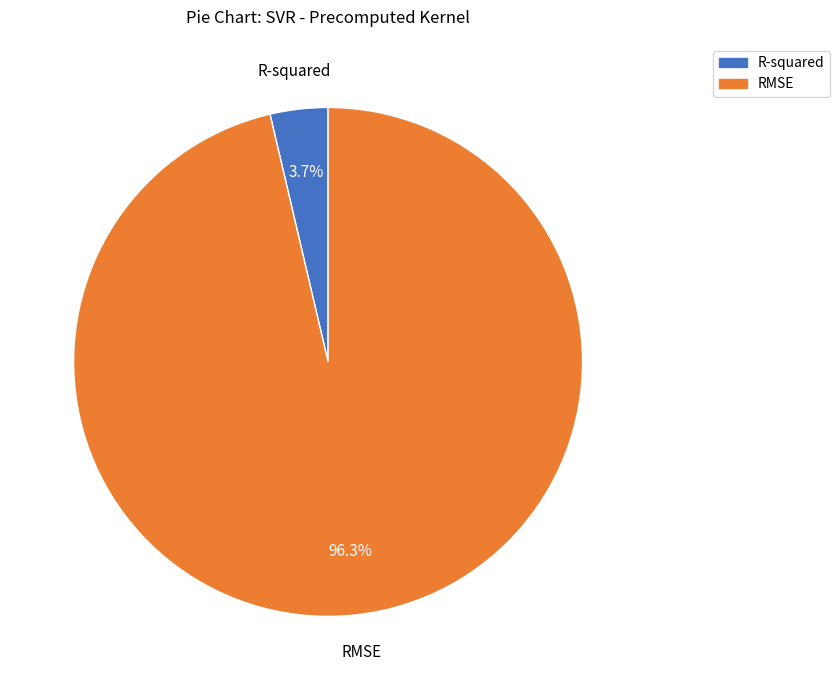

What percentage is the R-squared slice, to the nearest percent?

4%